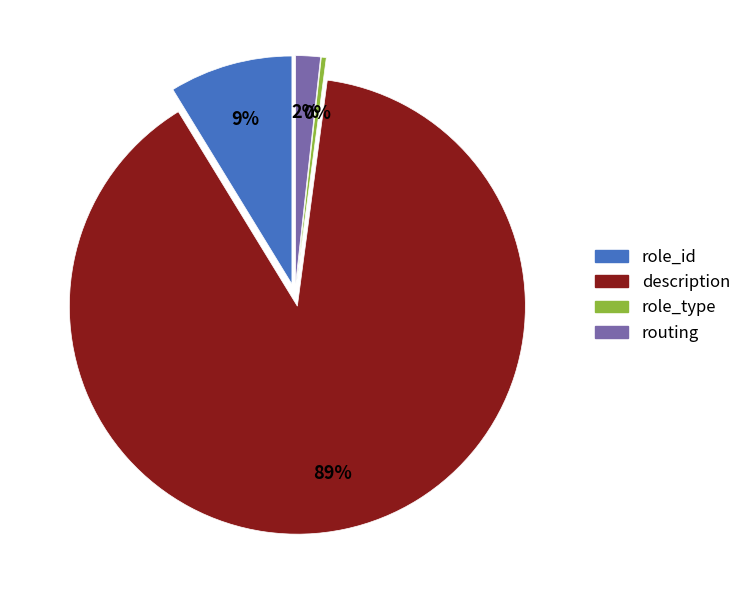

Combined, what portion of the pie is description and role_type?

89.5%